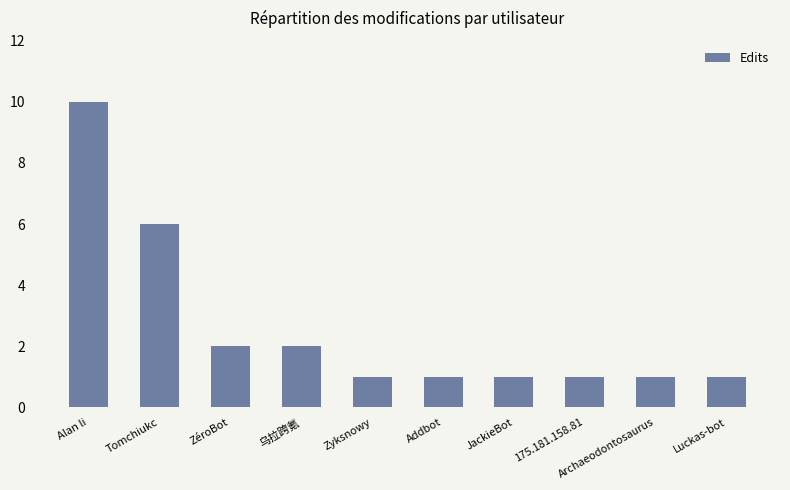

Count the number of data series in this chart.

1